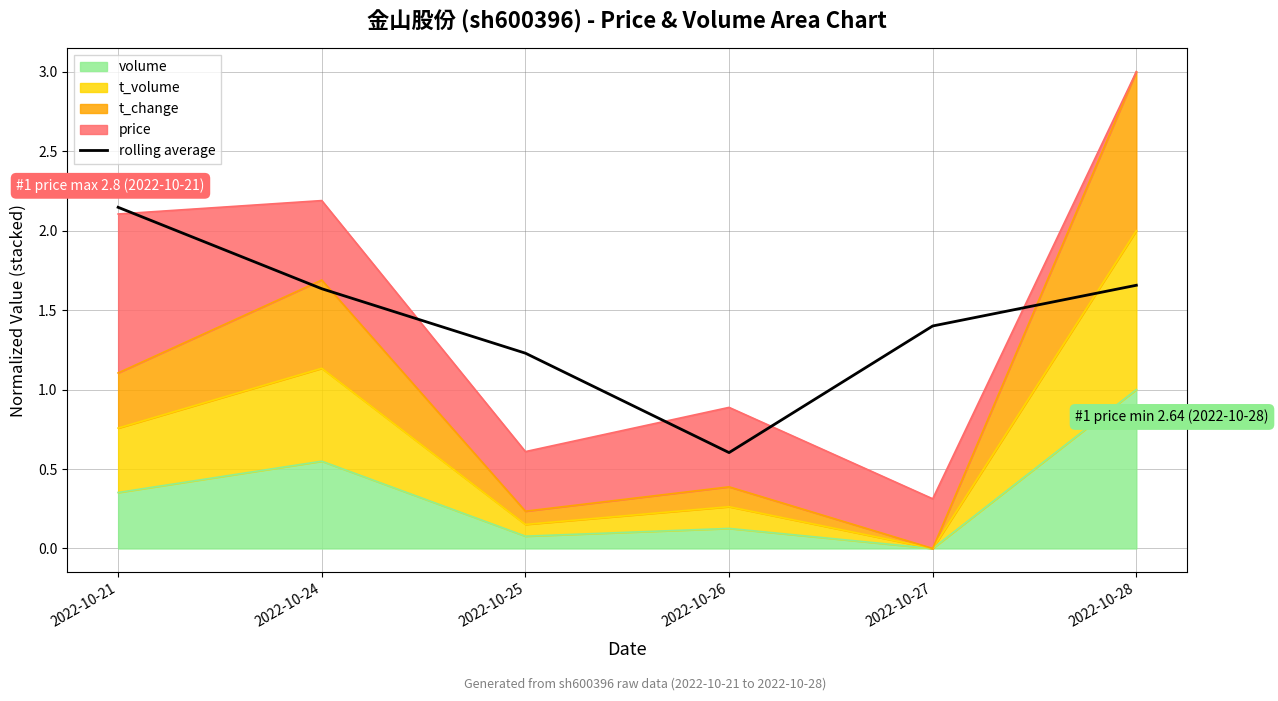

Does the chart display data point markers on the line(s)?

No